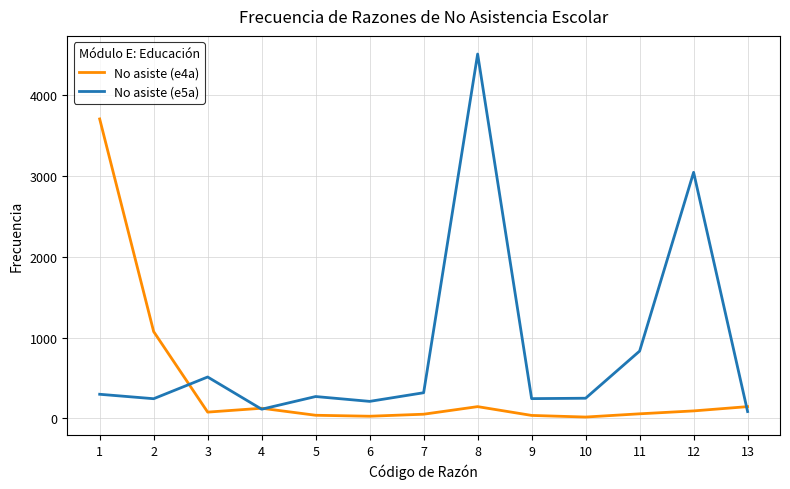

How many interior local valleys does the No asiste (e5a) series have?

4